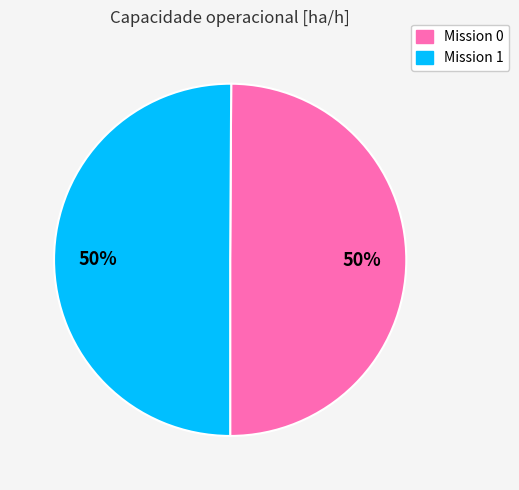

To the nearest percent, what is the average slice percentage?

50%